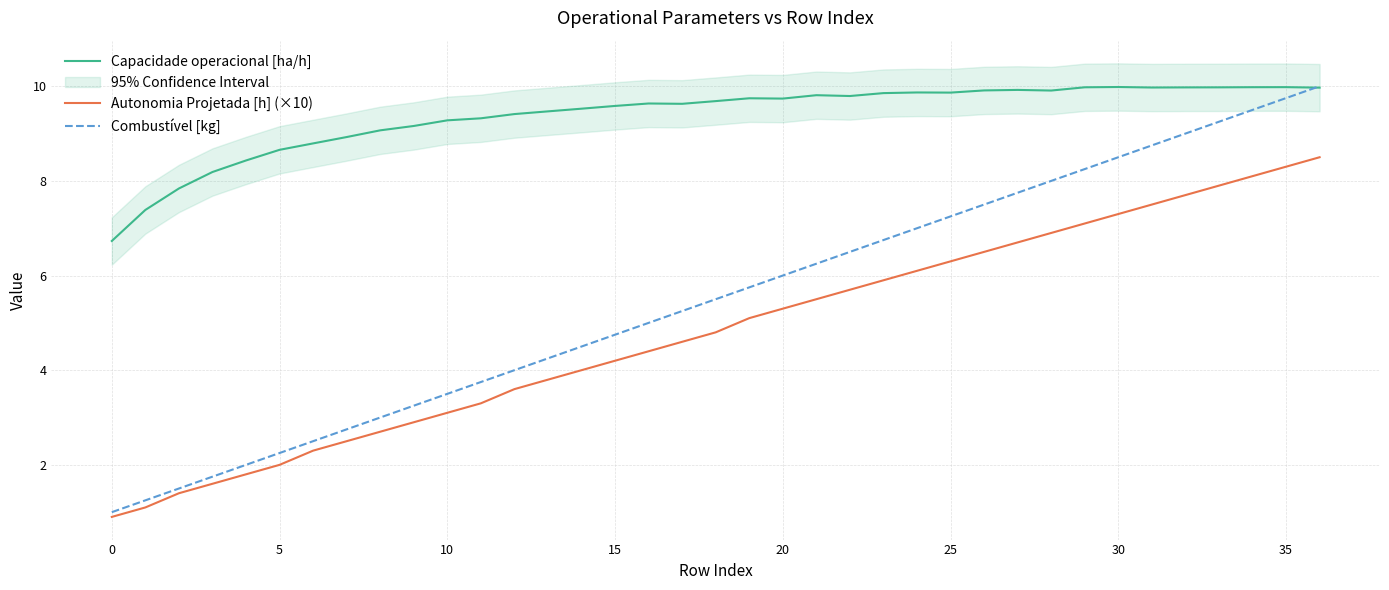

What is the total value across all series at 16?

19.0